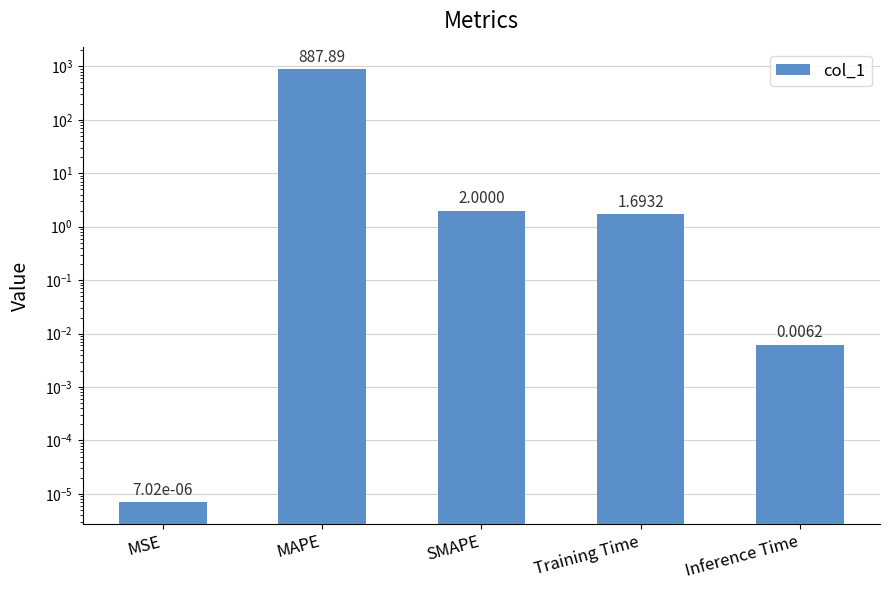

What position from the right is Training Time?

2